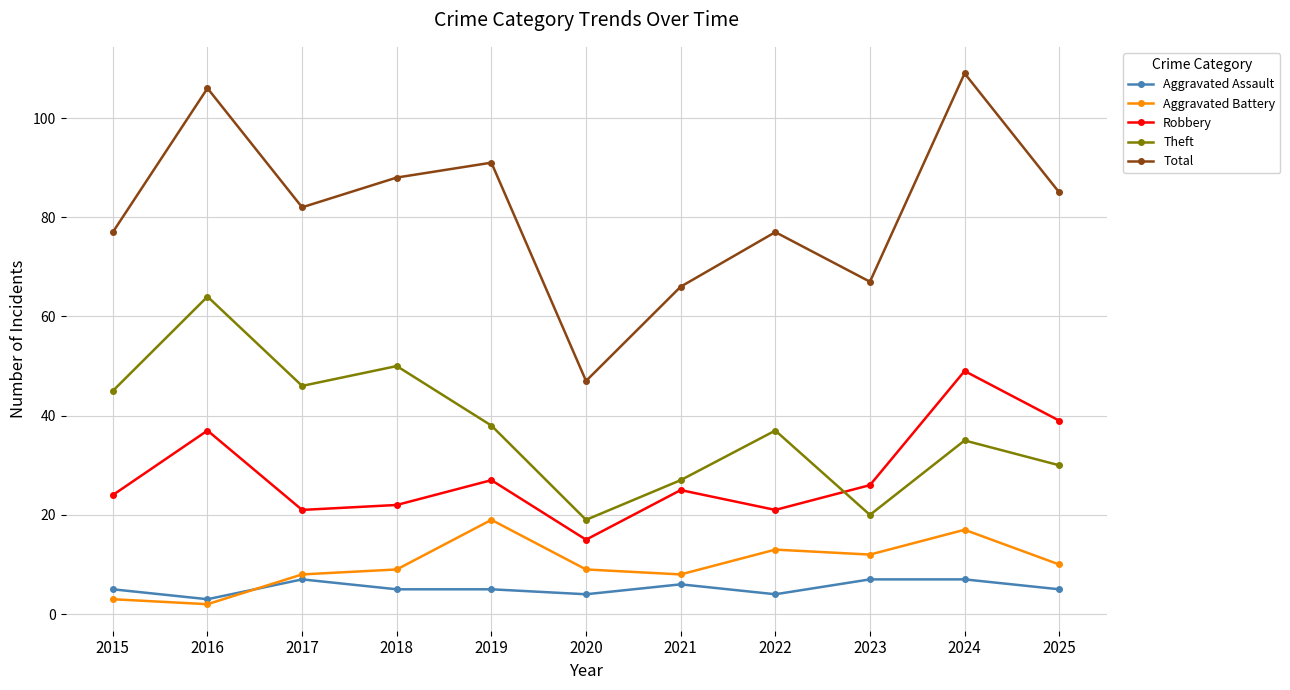

How many lines are shown in the chart?

5